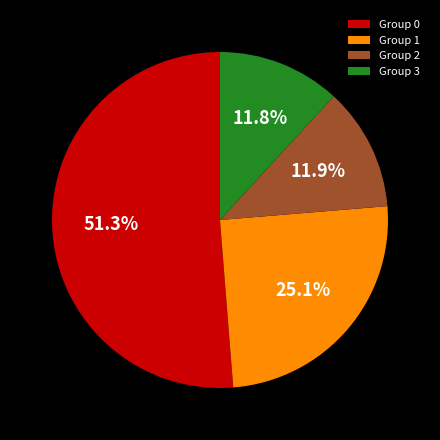

Is there any slice that represents more than half of the pie?

Yes